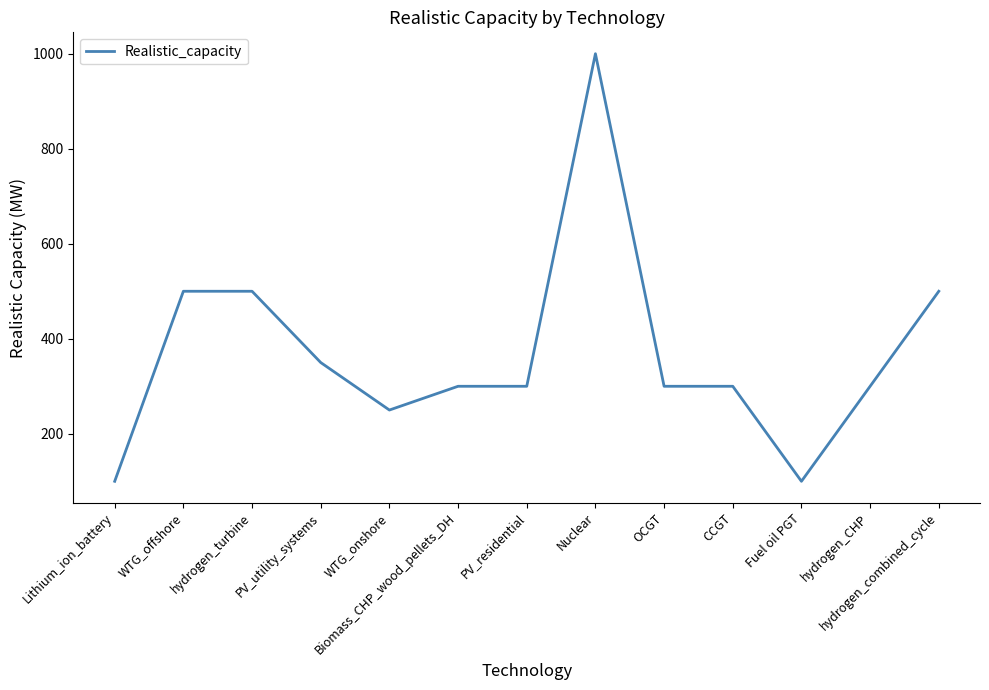

How many lines are shown in the chart?

1